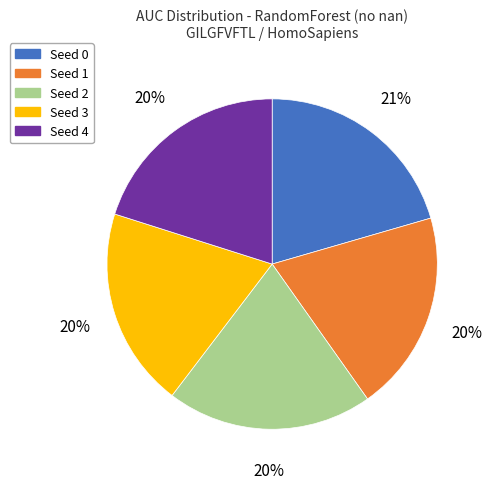

Is the sum of Seed 2 and Seed 4 greater than half?

No